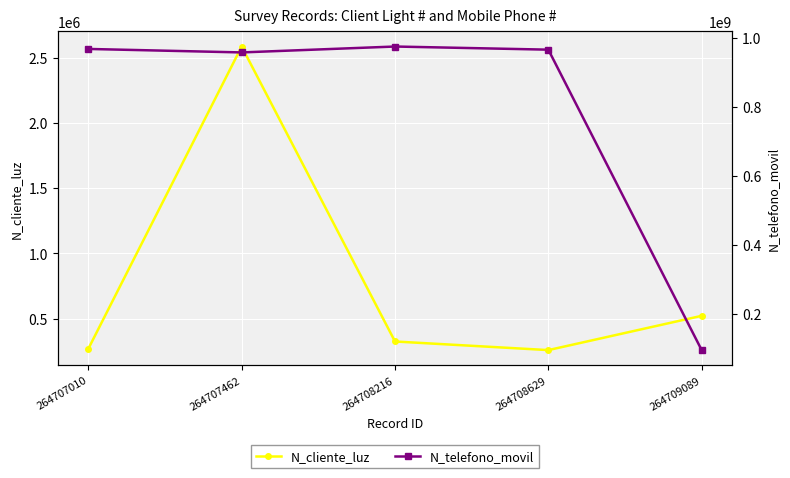

At which label does N_telefono_movil reach its minimum?

264709089